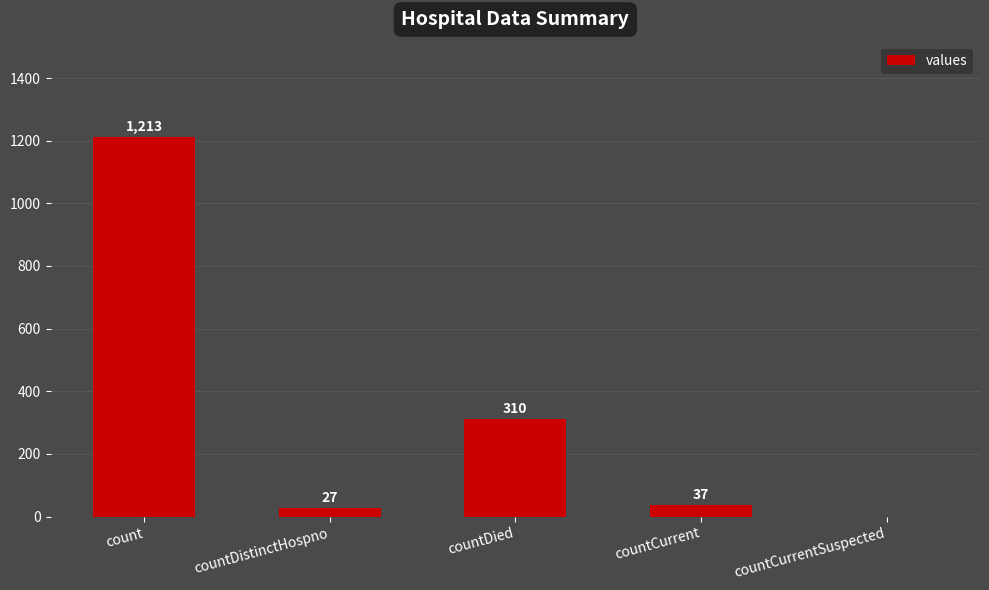

Approximately how many times larger is the value at countDied compared to count?

0.3